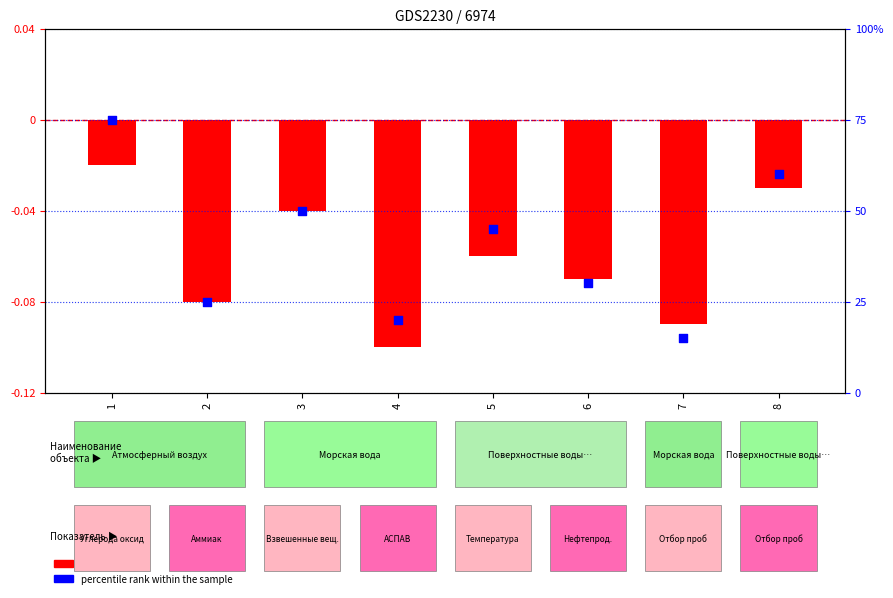

Which series has the largest total across all categories?

percentile rank within the sample